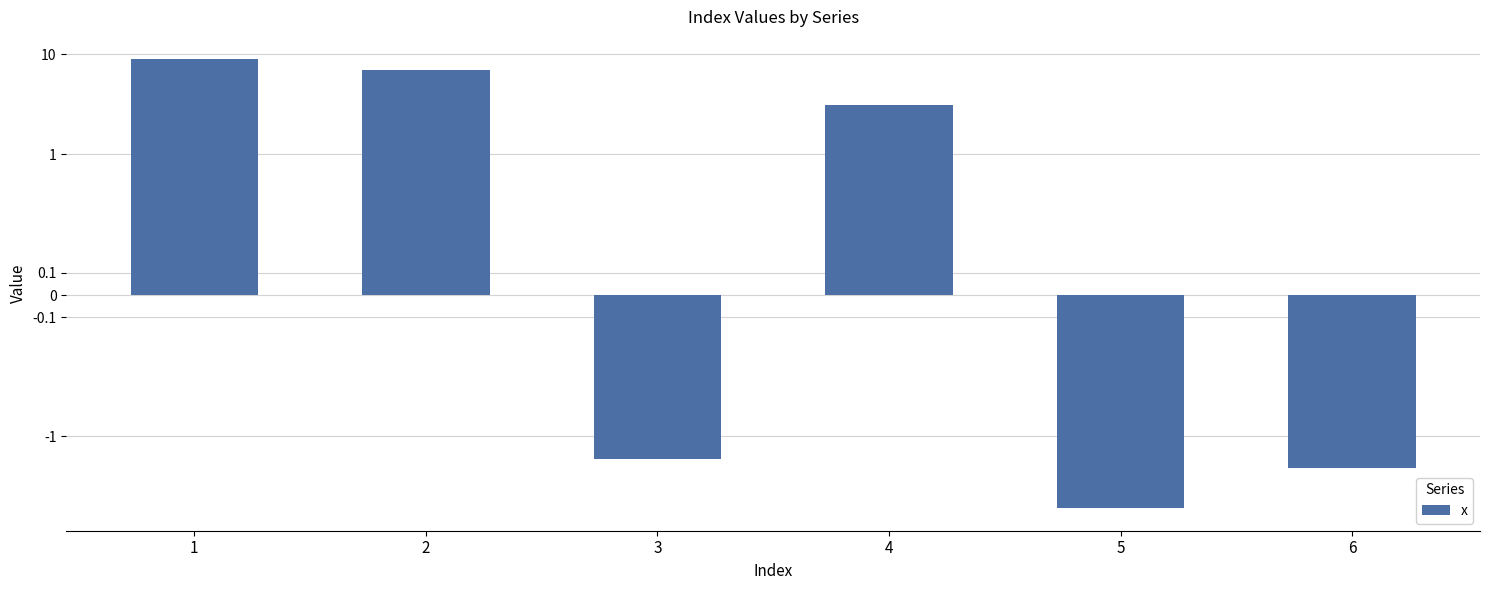

Where does the data first go above 3?

1